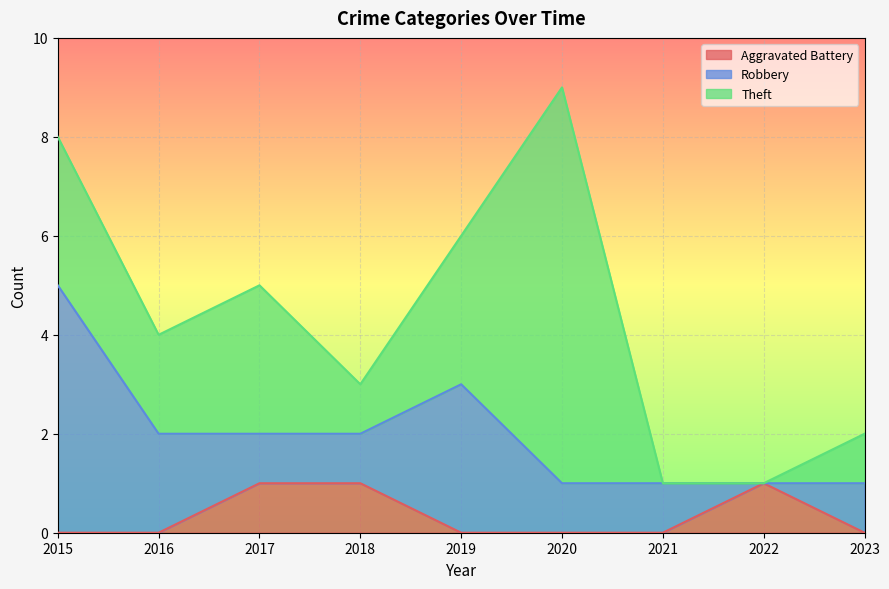

What is the maximum value shown in the chart?

8